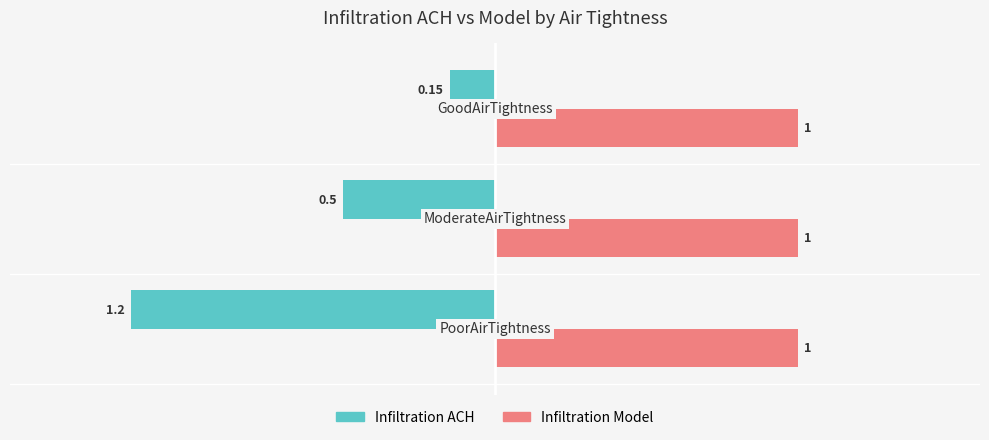

Count the number of data series in this chart.

2